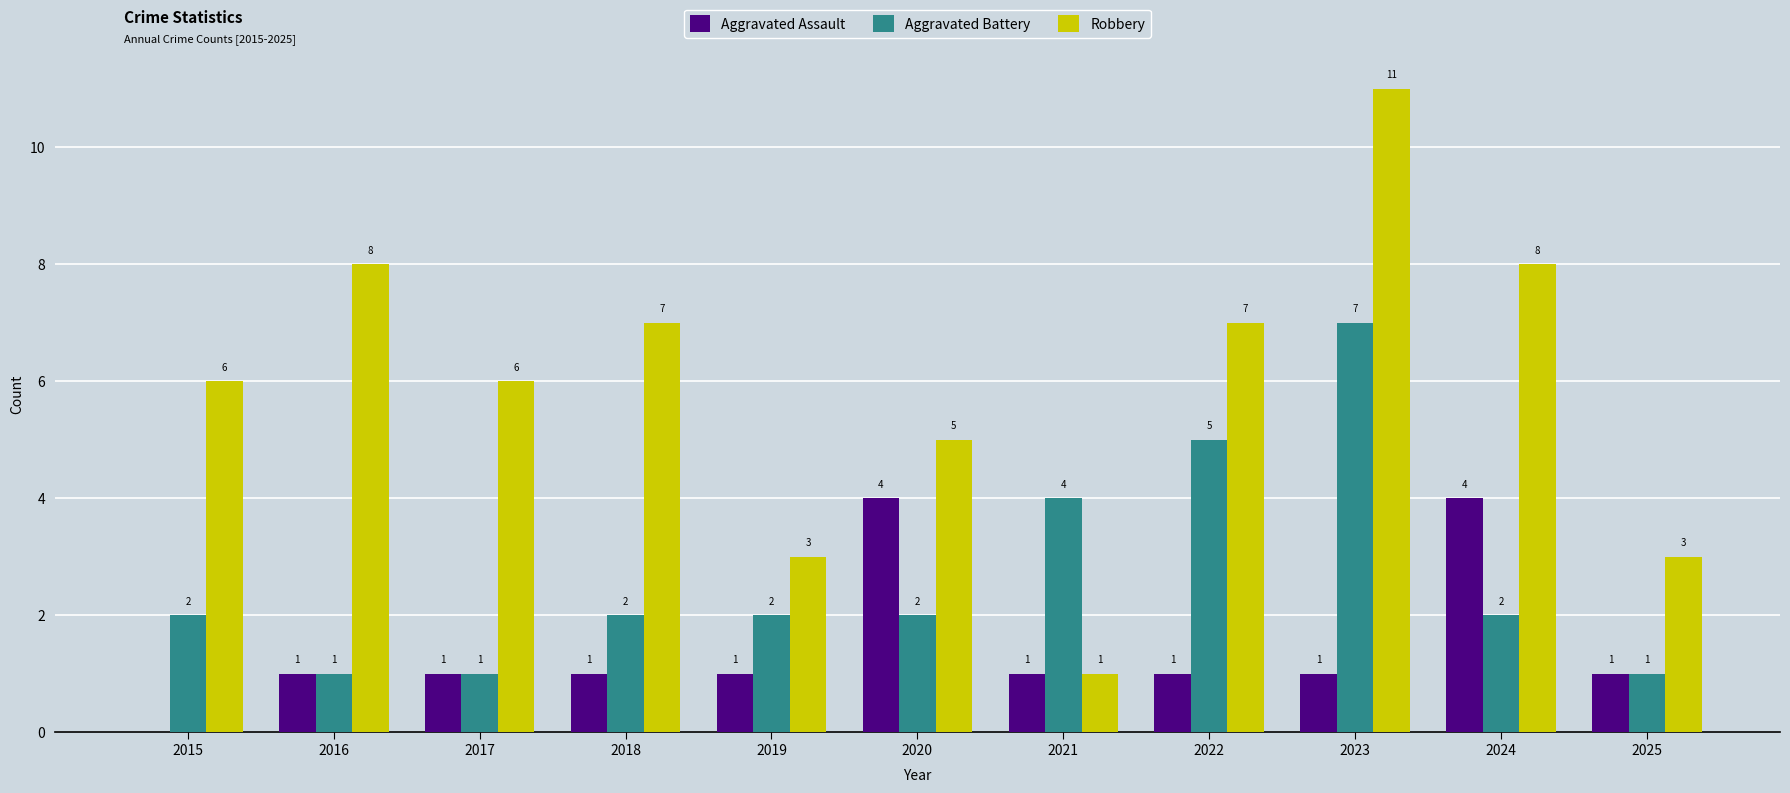

Which series changed the most between 2017 and 2025?

Robbery